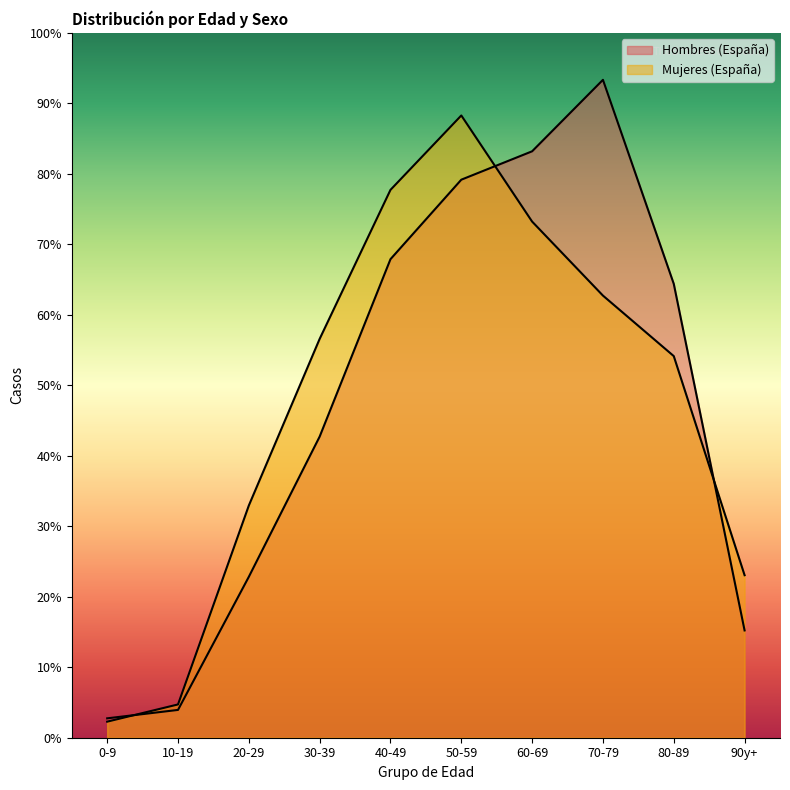

Between which two adjacent categories do Hombres (España) and Mujeres (España) first intersect?

0-9 and 10-19